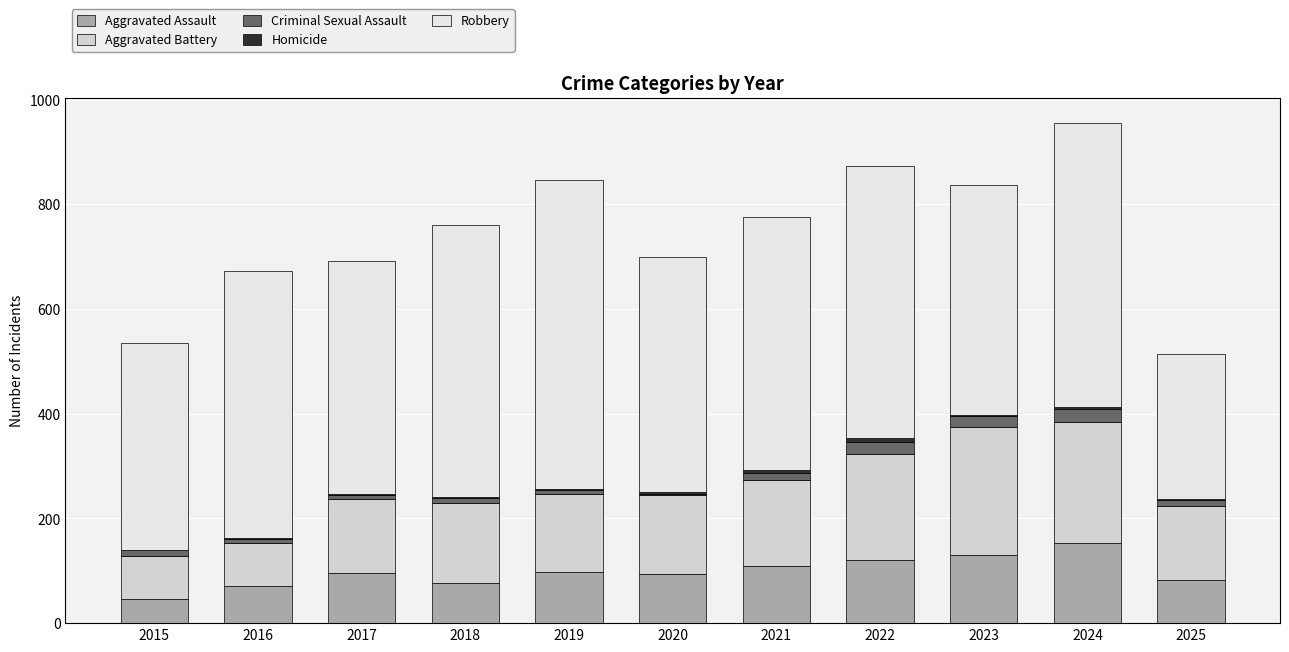

The value of Criminal Sexual Assault at 2015 is 12. True or false?

True